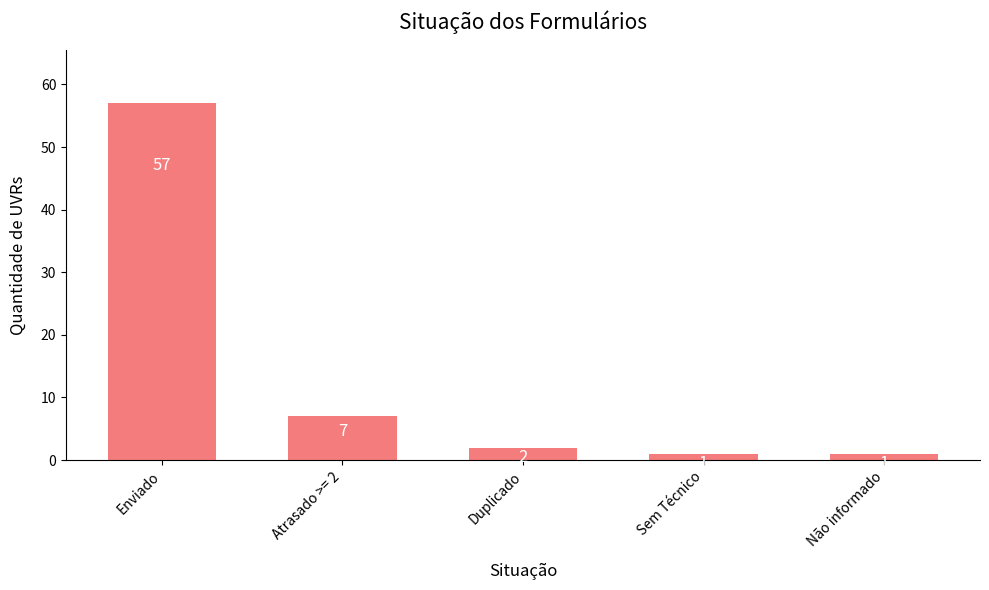

The value at Sem Técnico is 1. True or false?

True